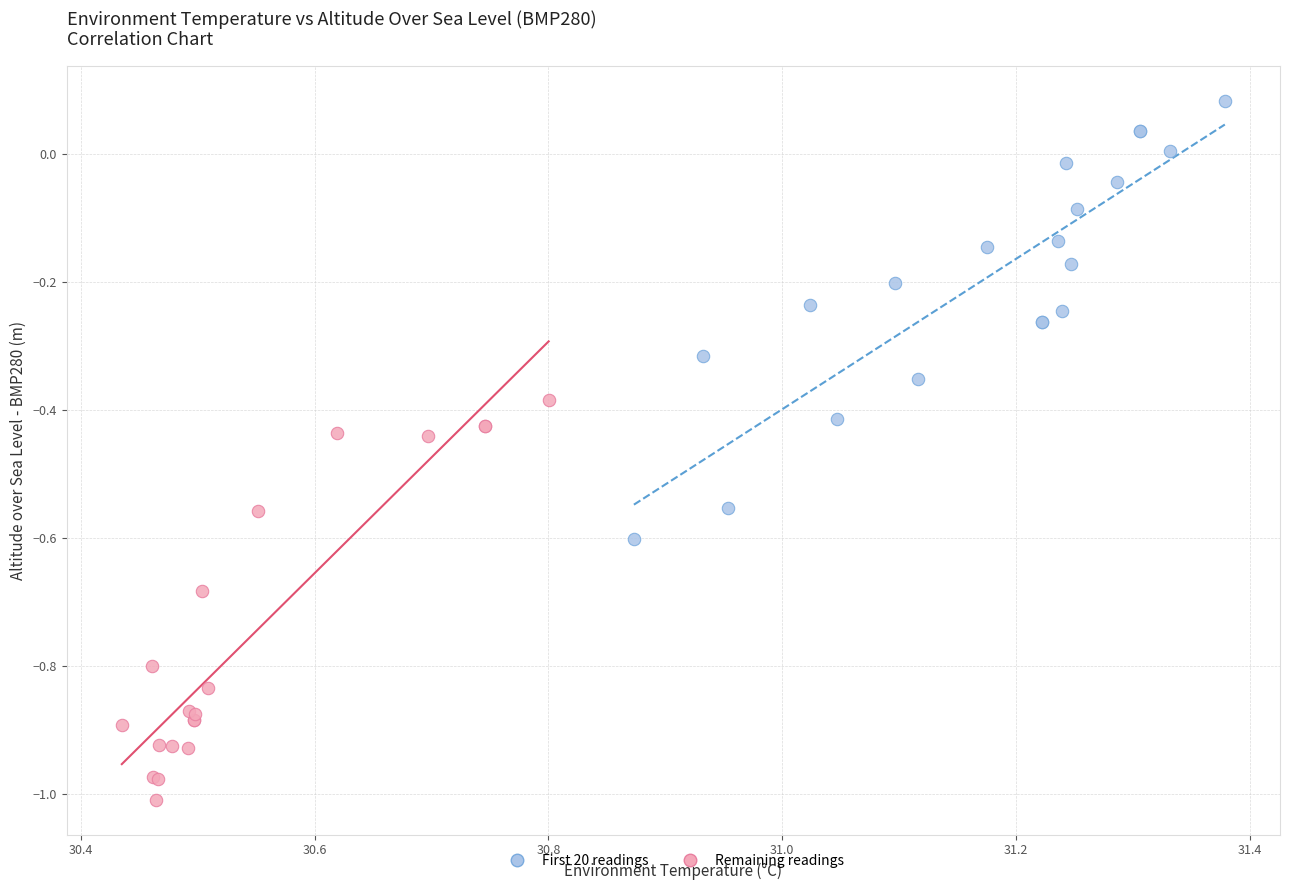

Which series has the largest Y range (max minus min)?

First 20 readings